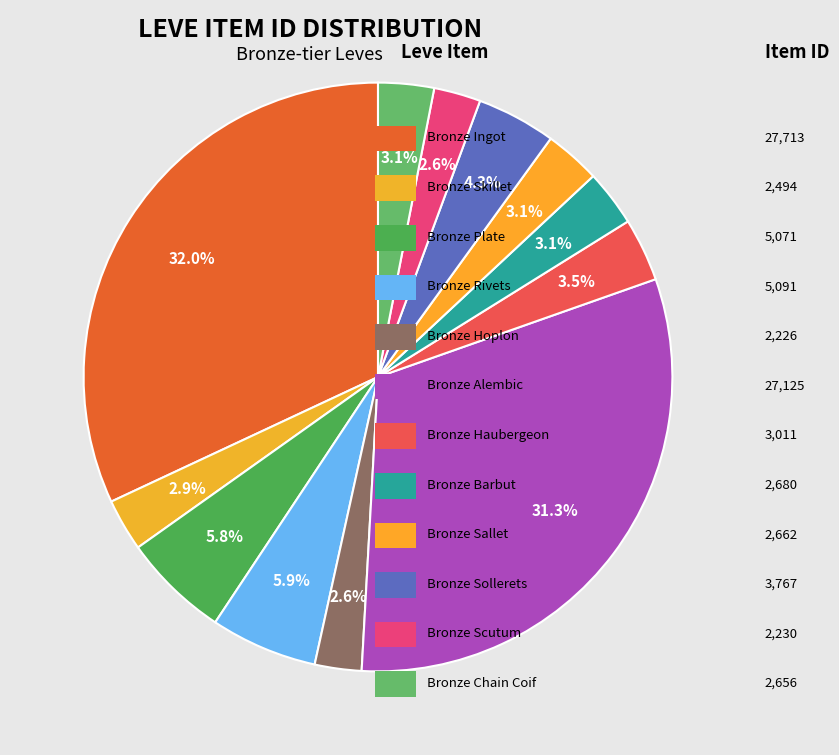

Count the number of slices in the pie.

12